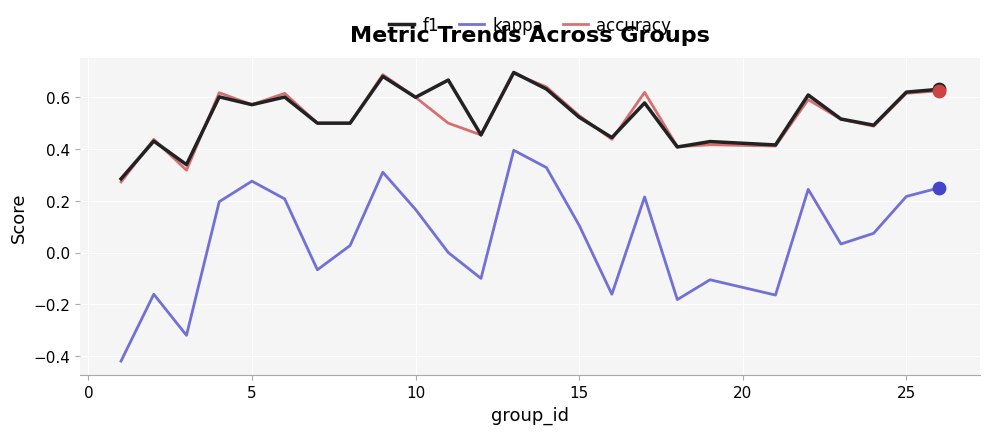

Which series has the largest range (max minus min)?

kappa